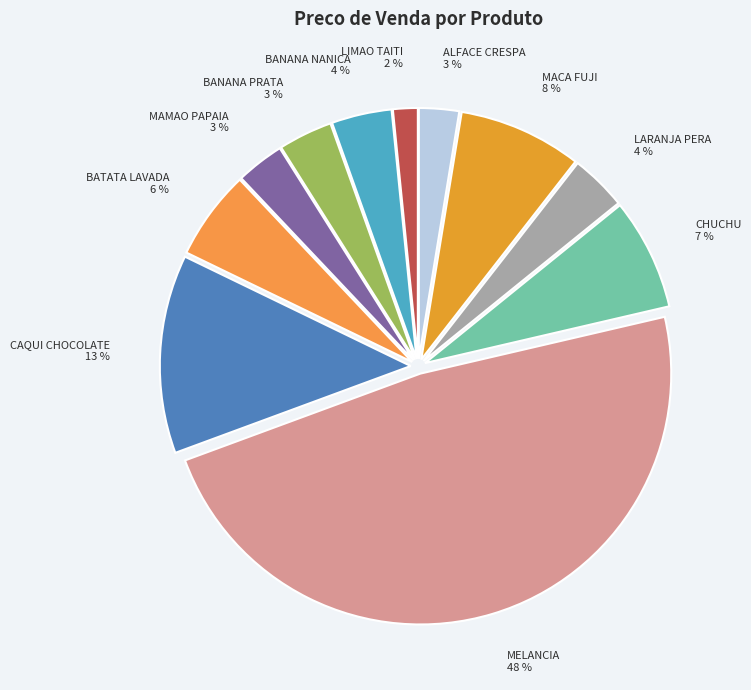

The CHUCHU slice represents 21% of the pie. True or false?

False